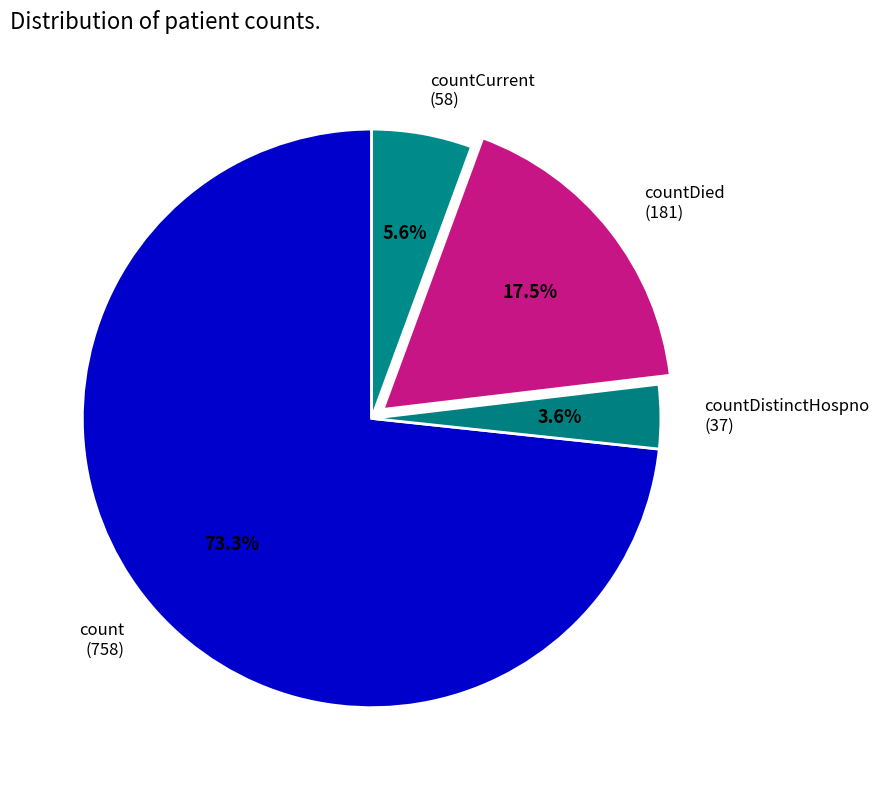

Which has a higher value, count (758) or countDistinctHospno (37)?

count (758)